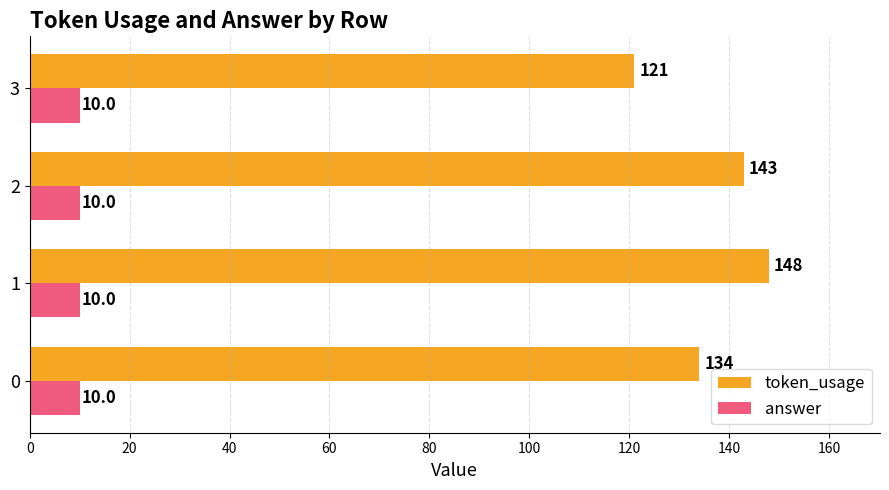

What is the difference between the maximum and minimum values in the token_usage series?

27